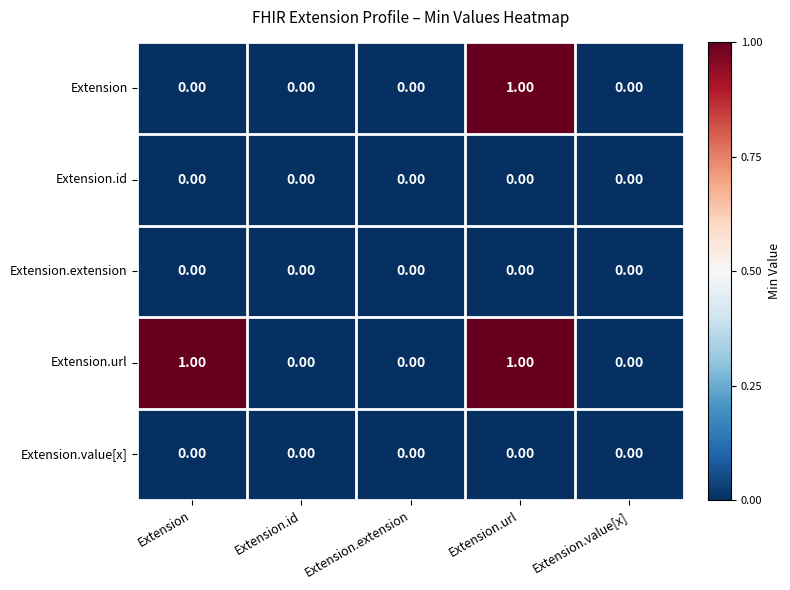

Count the number of categories in the chart.

5